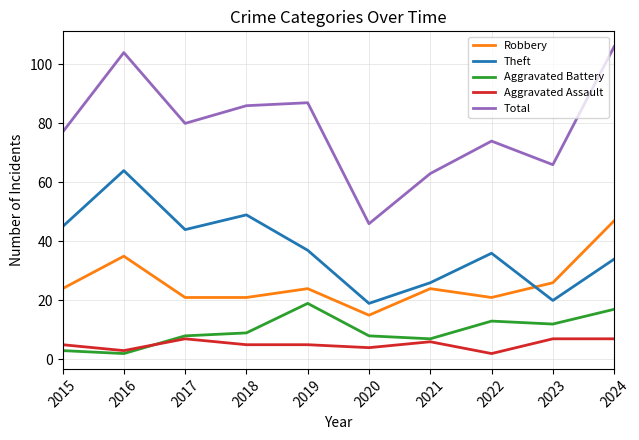

Between 2020 and 2023, which series saw the biggest shift?

Total